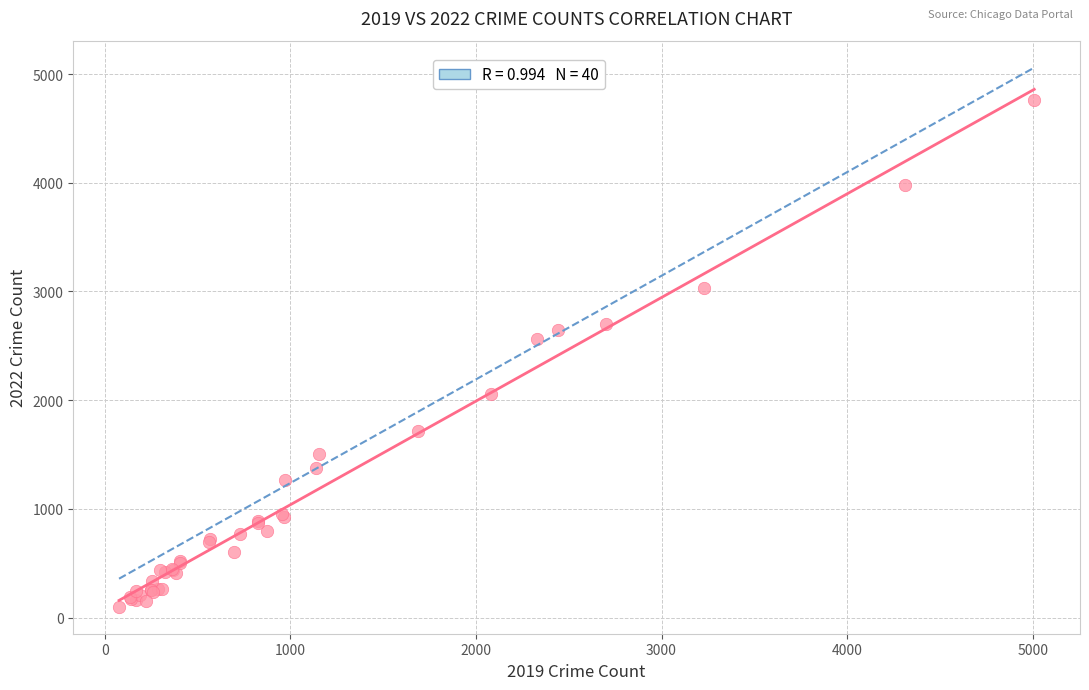

What Y value in the scatter plot is closest to 2431?

2566